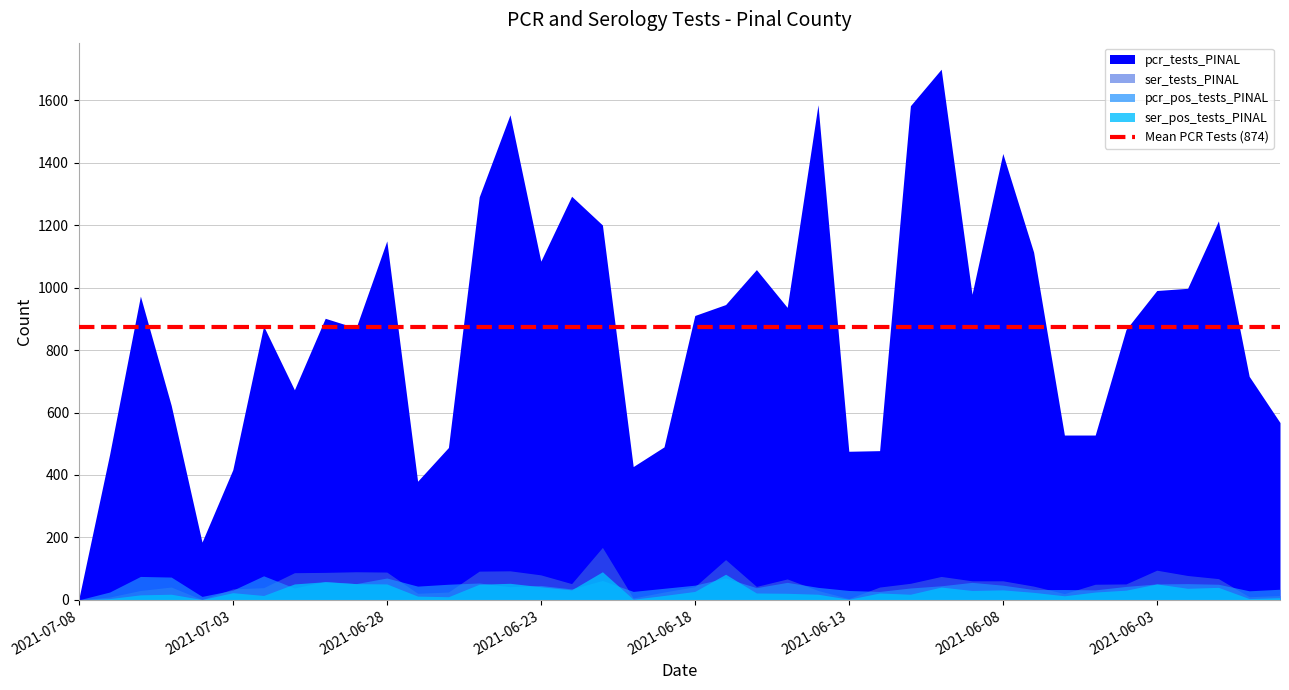

True or false: pcr_tests_PINAL and pcr_pos_tests_PINAL cross at least once.

False